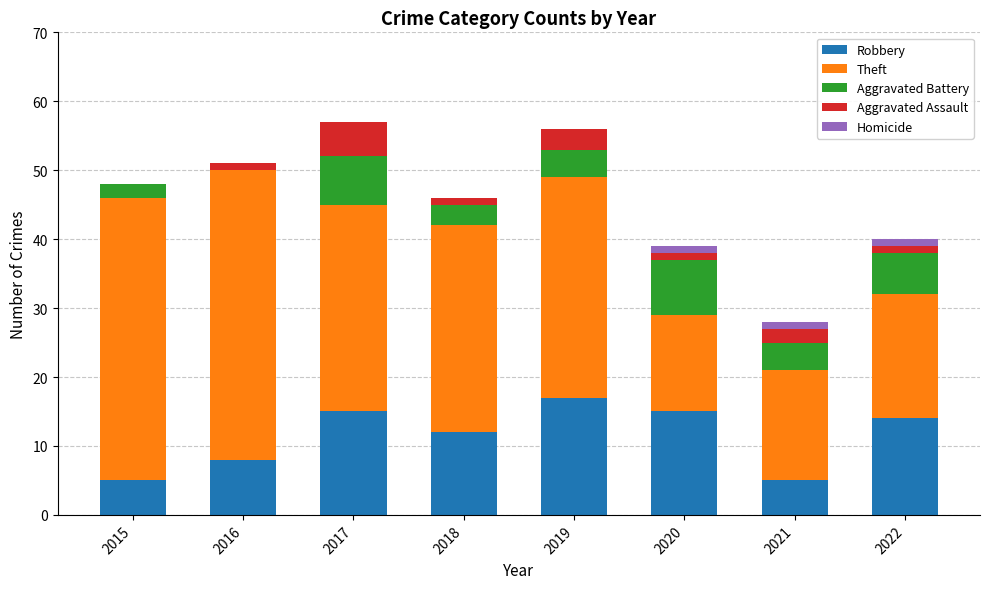

Where is Robbery nearest to the value 11?

2018